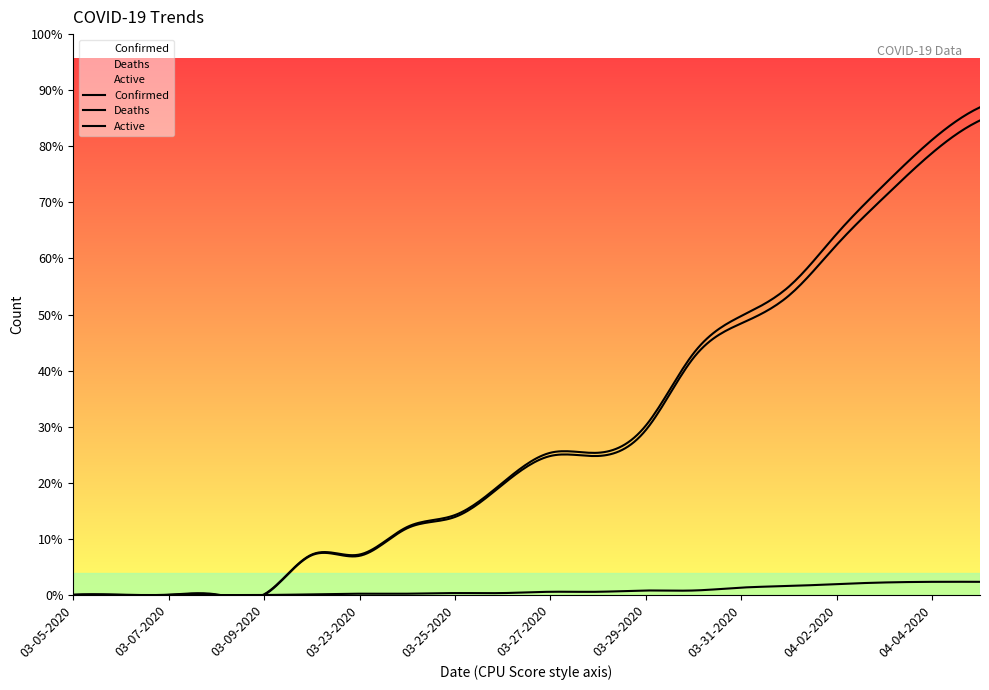

What is the label of the 13th point from the right?

03-24-2020